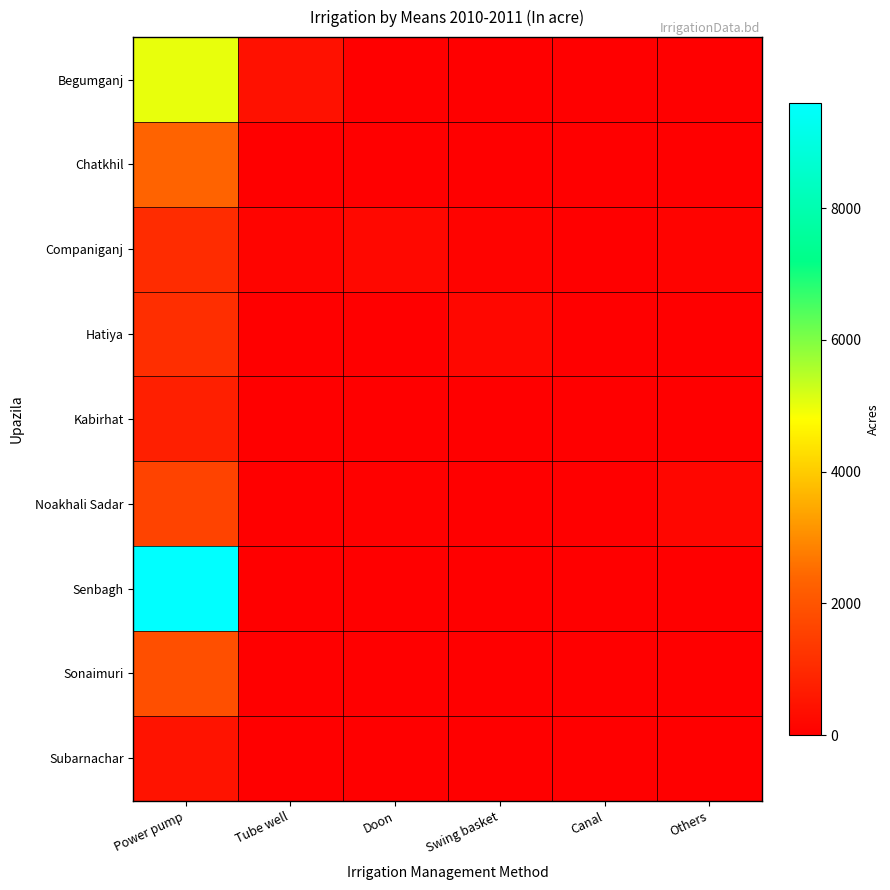

At which category is the sum across all series the highest?

Power pump